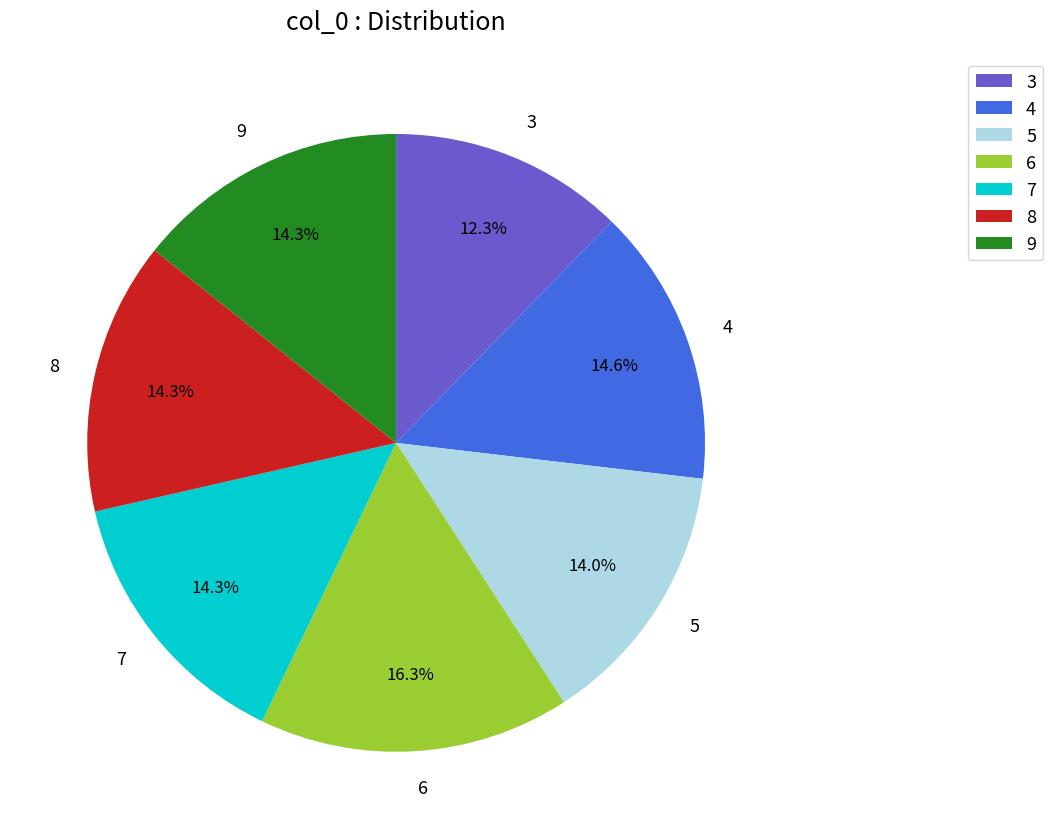

The 3 slice represents 6% of the pie. True or false?

False